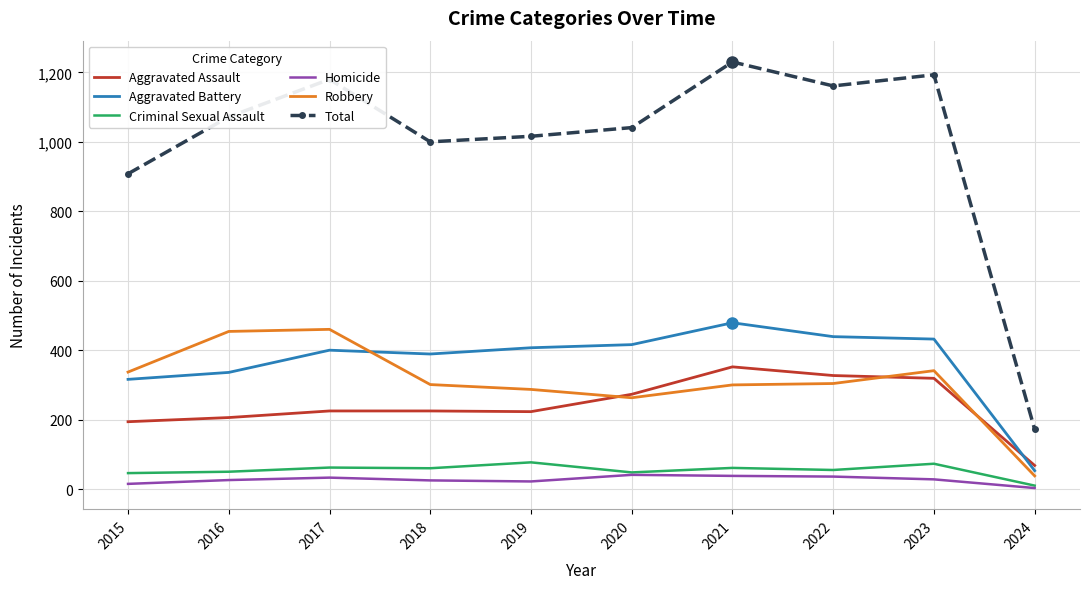

In Aggravated Battery, how many points are higher than both neighbors (excluding endpoints)?

2